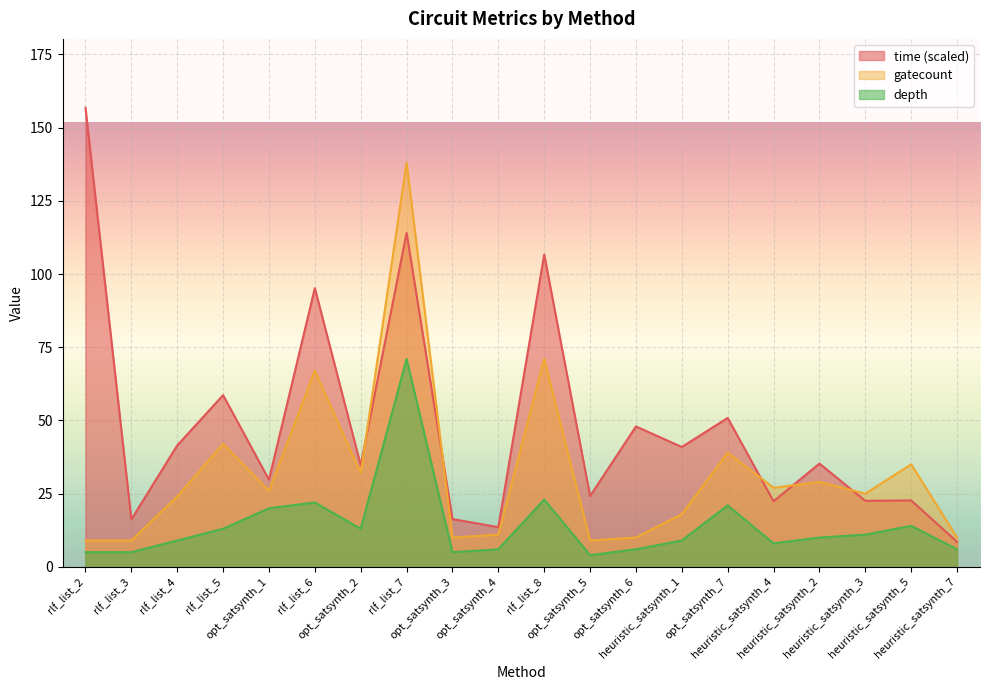

Is it true that time equals 149.6 at rlf_list_6?

False